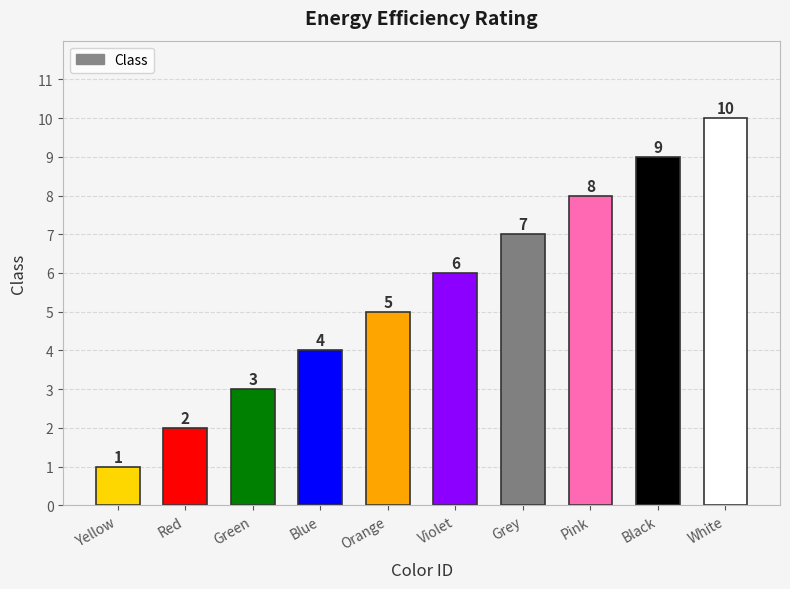

The chart shows a value of 4 at Blue. True or false?

True